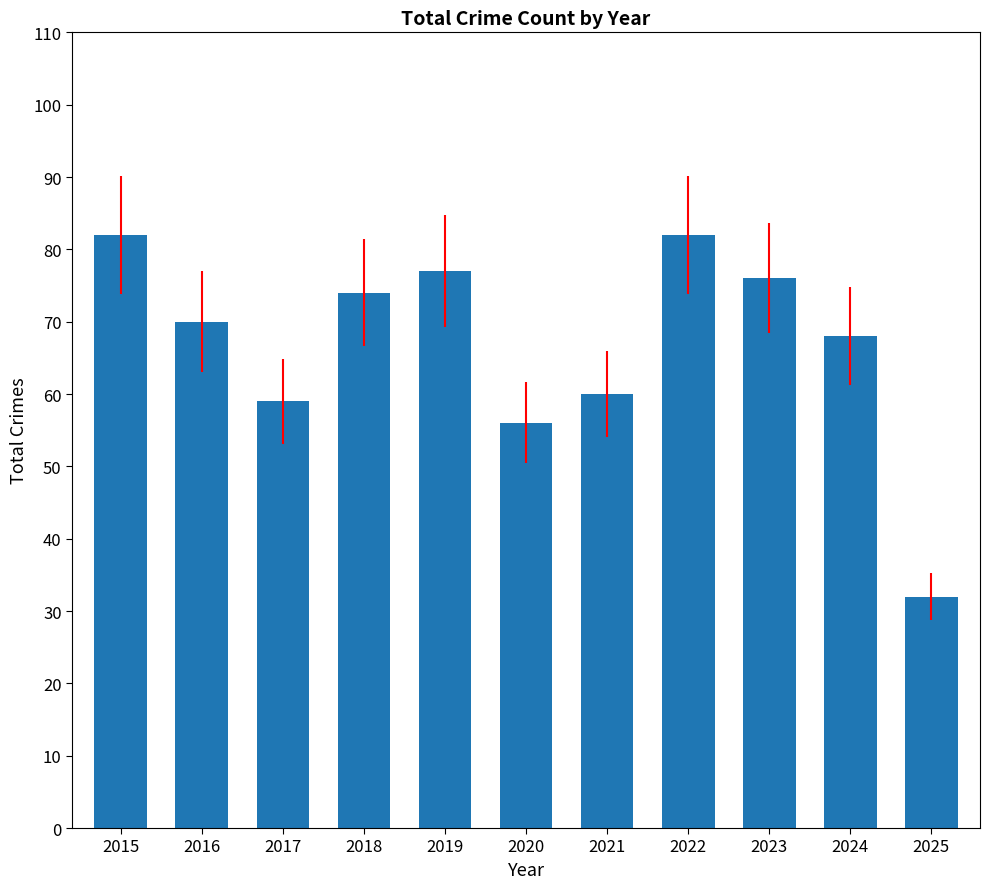

The value at 2016 is 26. True or false?

False